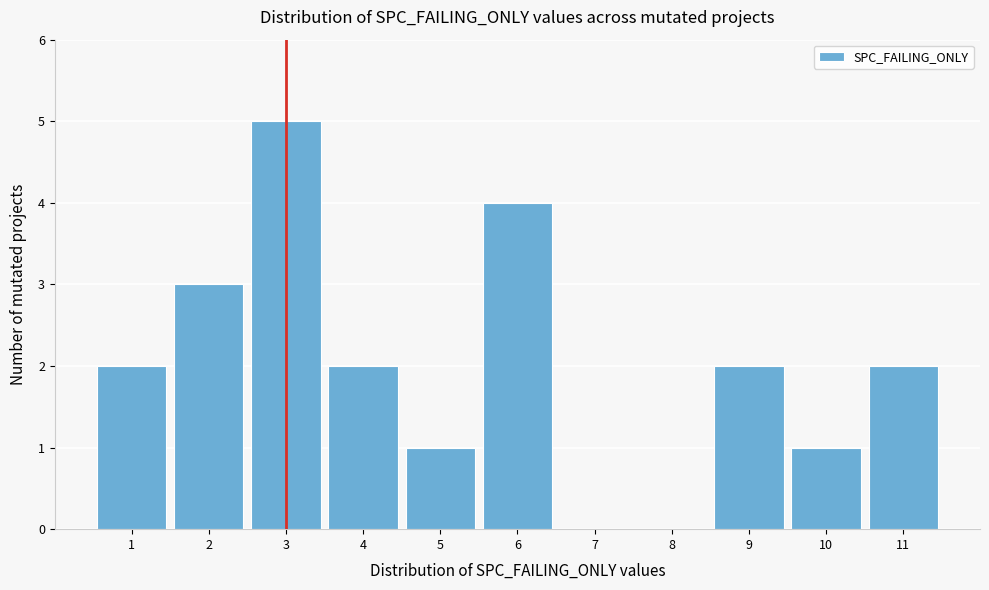

Over which range of the x-axis is the bar tallest?

2.5 to 3.5